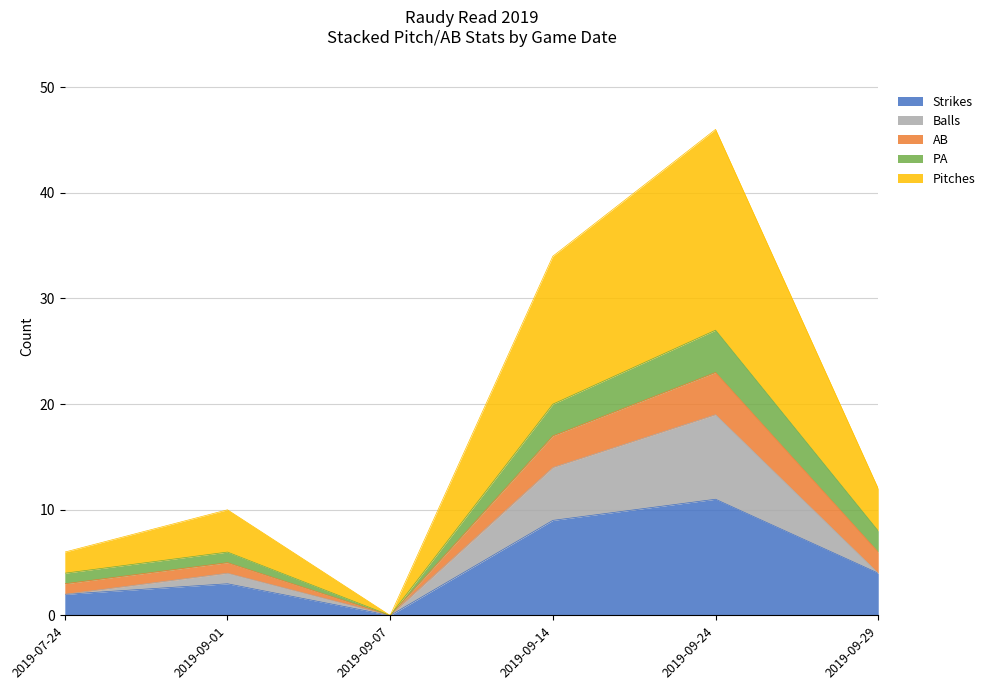

Where does the Balls series first go above 4?

2019-09-14